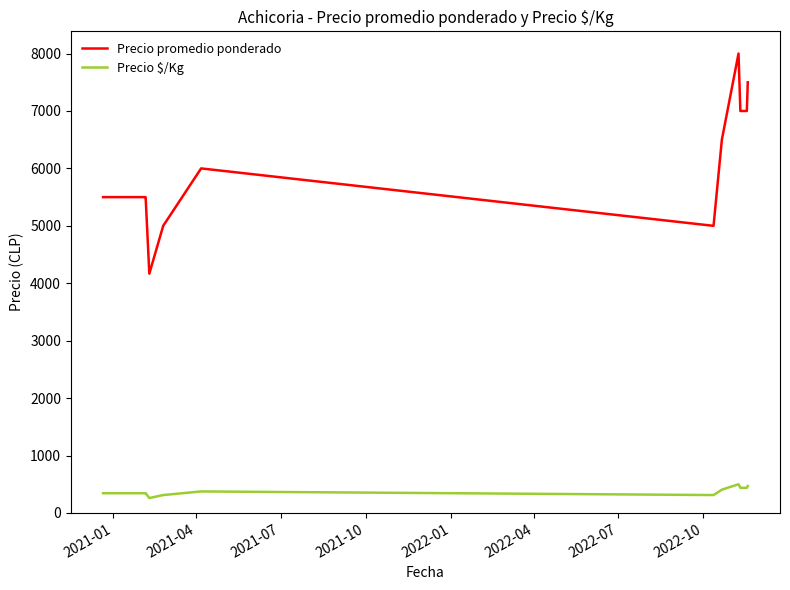

What is the average value of the Precio promedio ponderado series?

5833